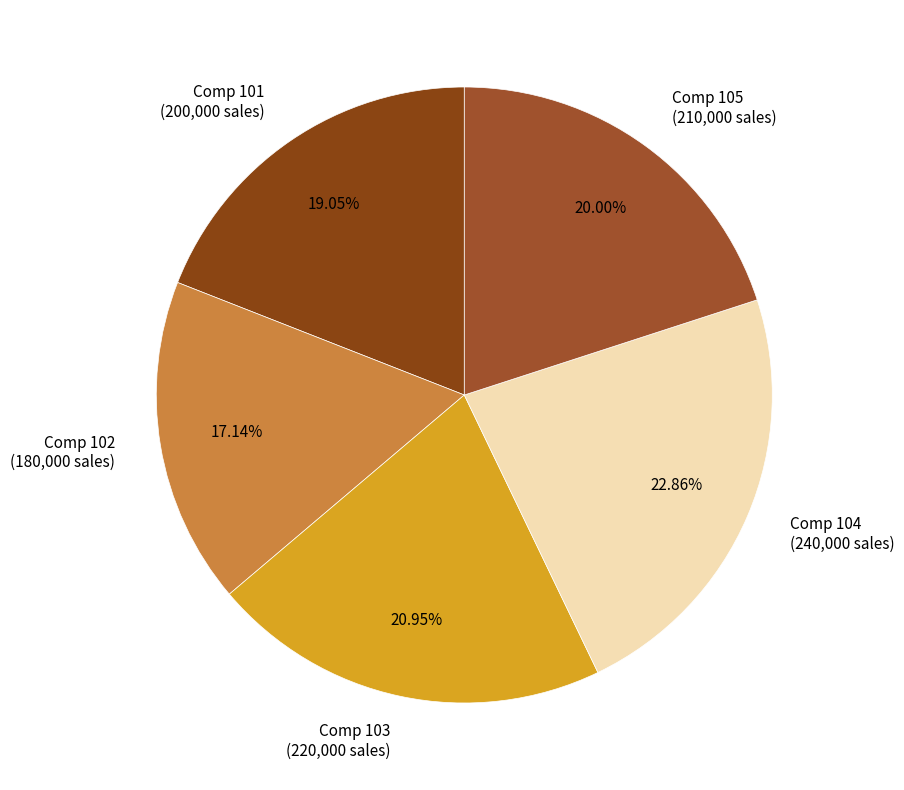

What is the smallest slice in the pie chart?

Comp 102 (180,000 sales)